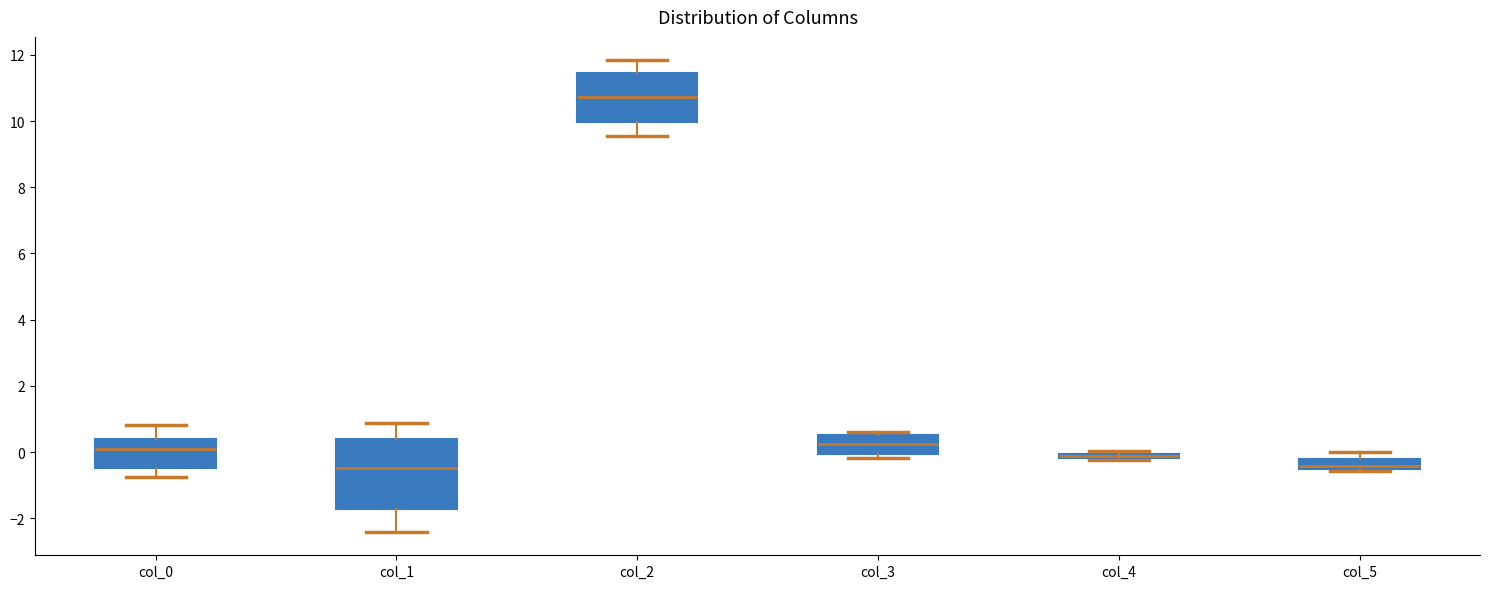

Which box is the tallest, from its lower edge to its upper edge?

col_1